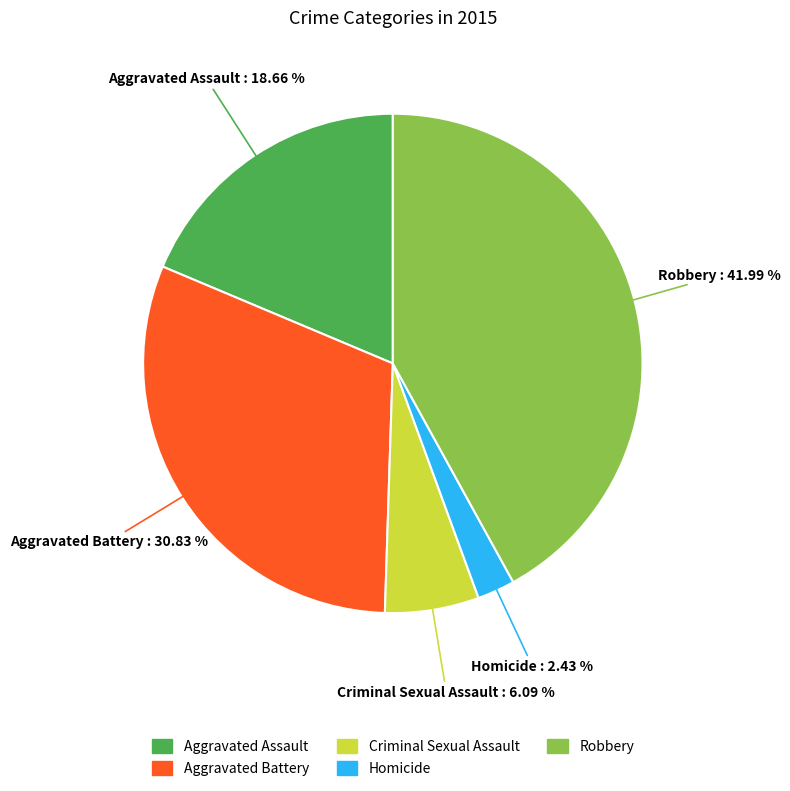

What portion of the pie excludes Homicide?

97.6%